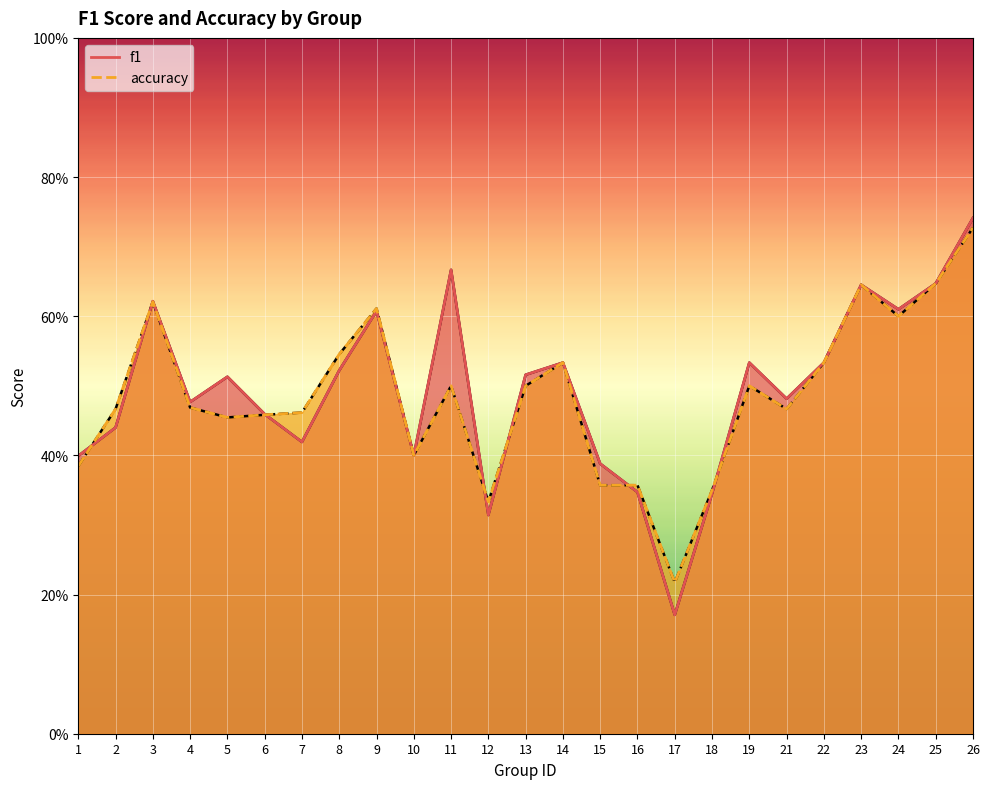

Where is accuracy nearest to the value 0?

17